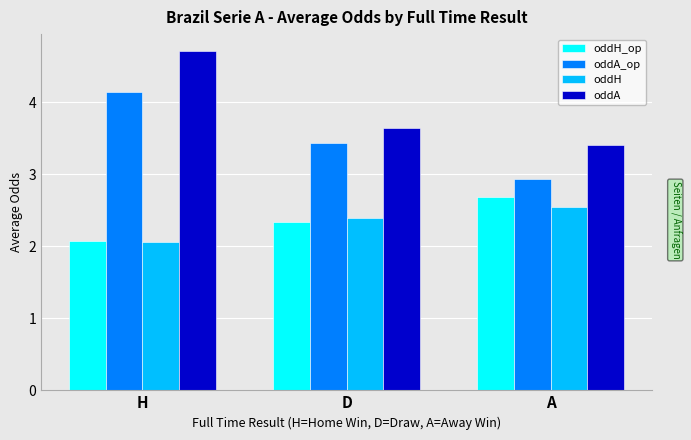

Count the number of categories in the chart.

3